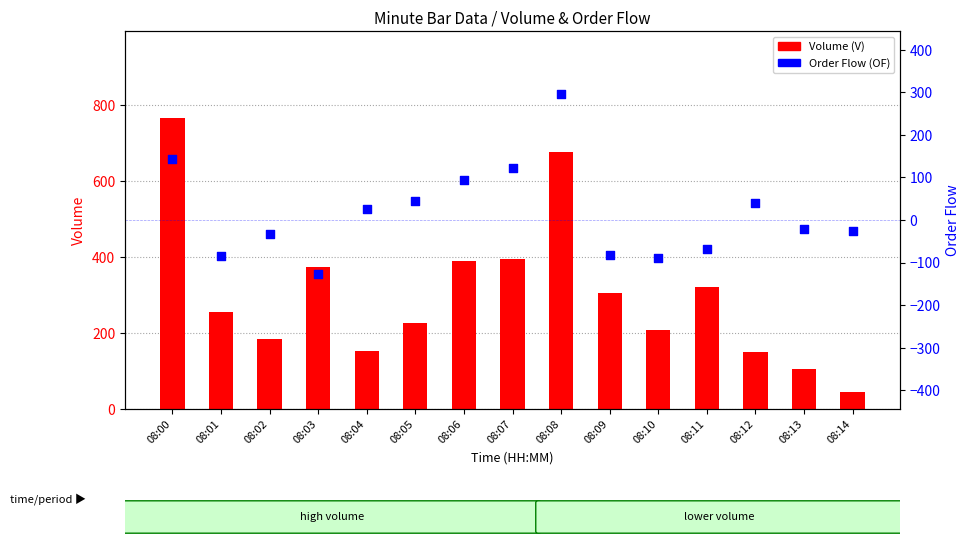

What are all the series names shown in the legend?

Volume (V), Order Flow (OF)